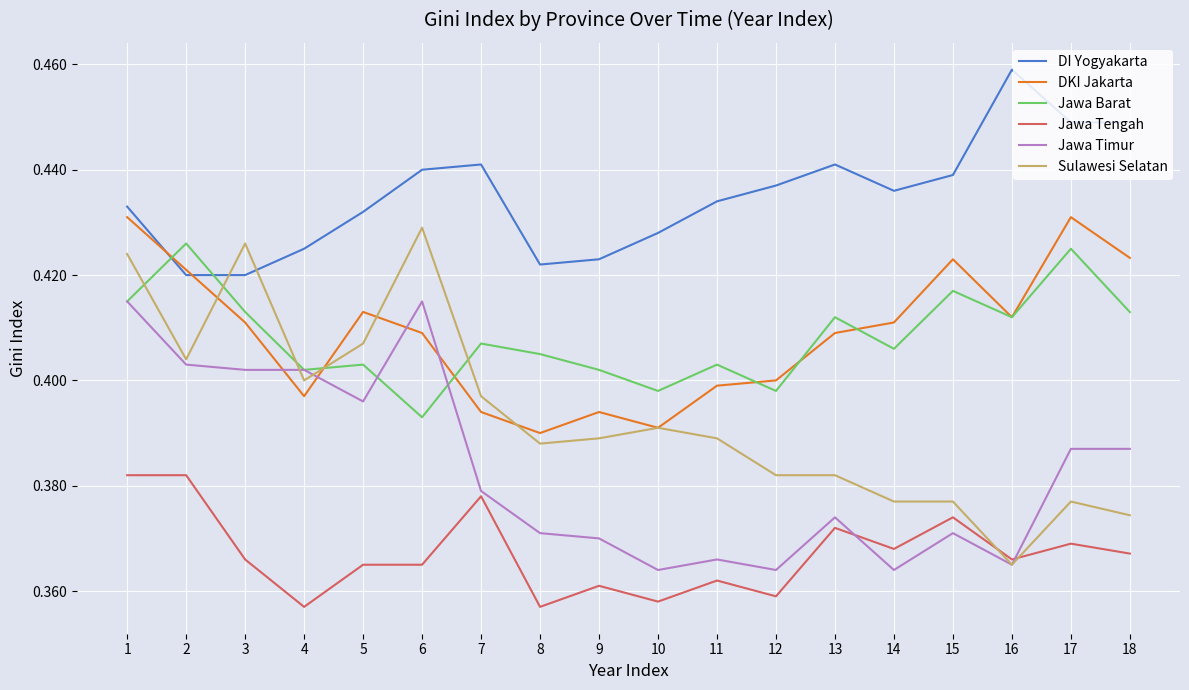

The DI Yogyakarta series shows 0.4 at 2. True or false?

True